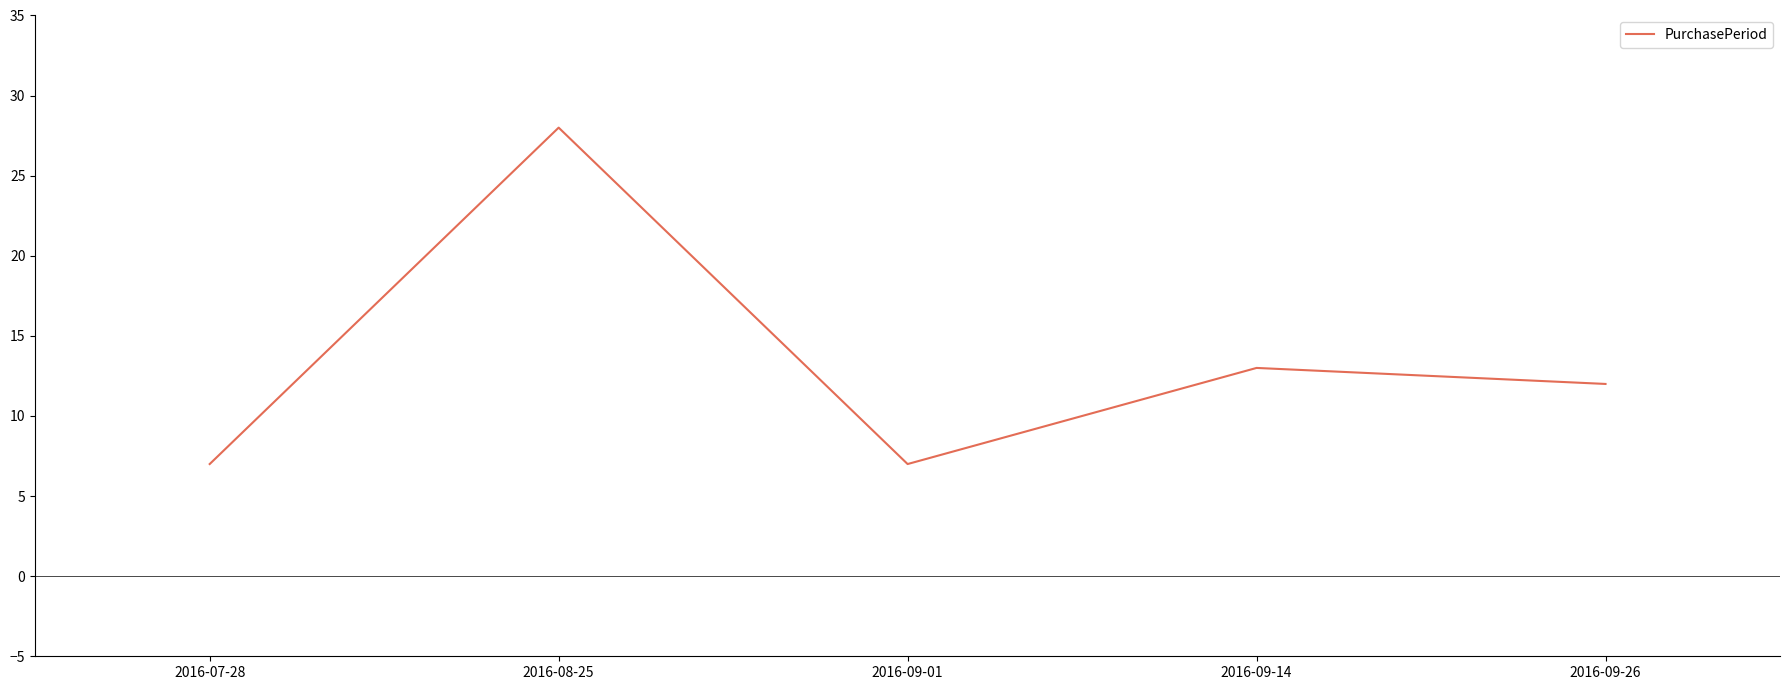

What is the difference between the values at 2016-08-25 and 2016-09-26?

16